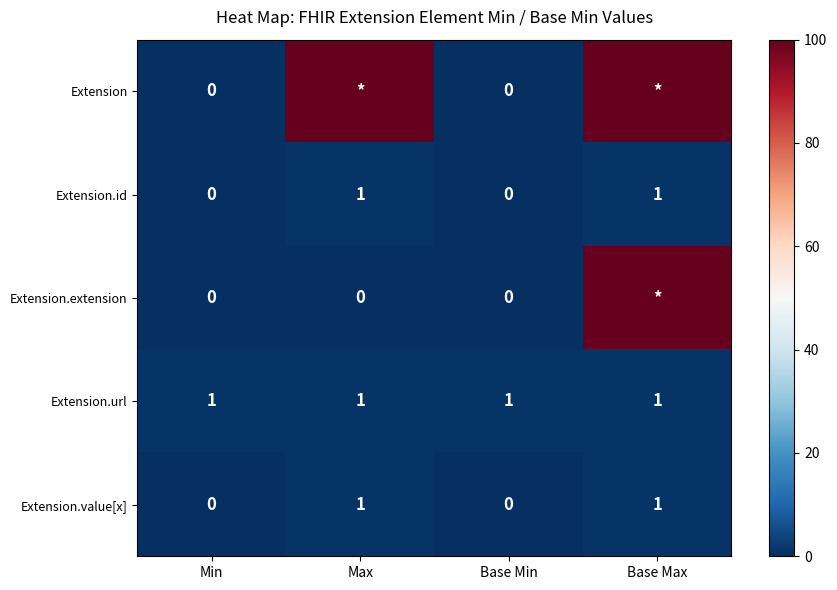

Is it true that Extension.value[x] equals 0 at Base Min?

True